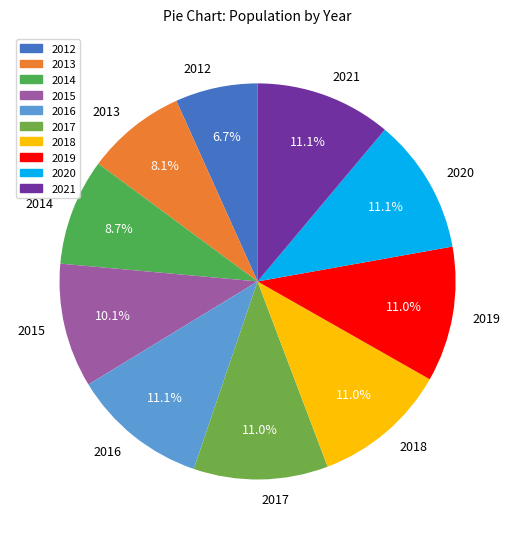

The 2016 slice represents 11% of the pie. True or false?

True